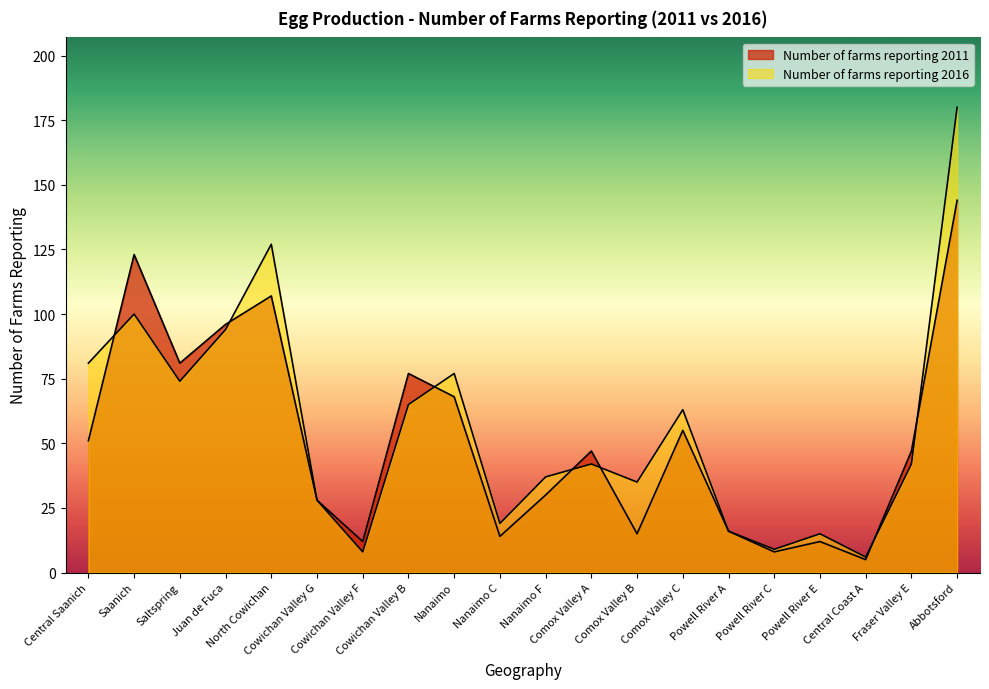

What is the label of the 14th point from the right?

Cowichan Valley F